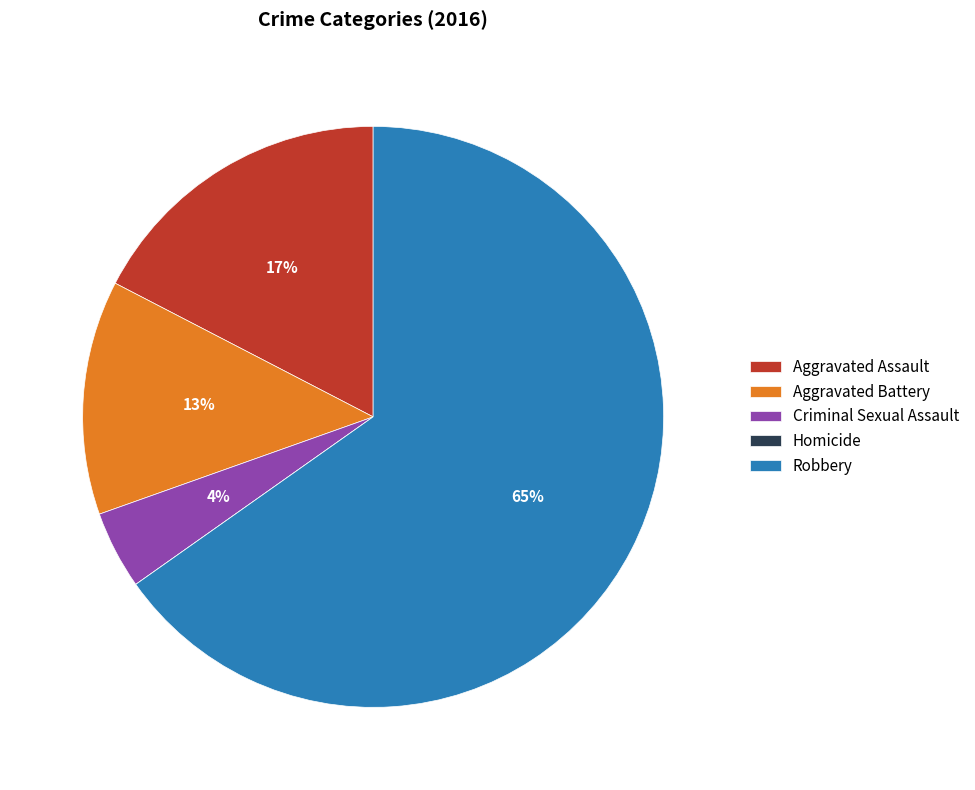

To the nearest percent, what is the combined percentage of Criminal Sexual Assault and Aggravated Battery?

17%